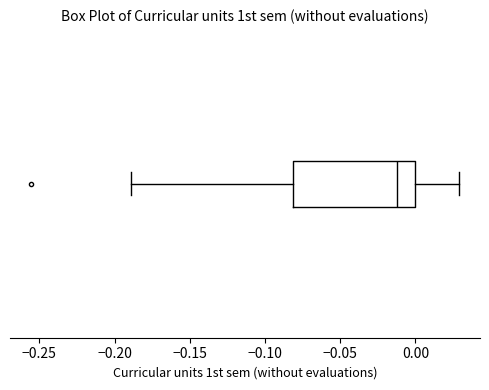

Where does the median line of the box sit on the x-axis? The values are not printed on the chart, so give them approximately, as read against the axis.

-0.01